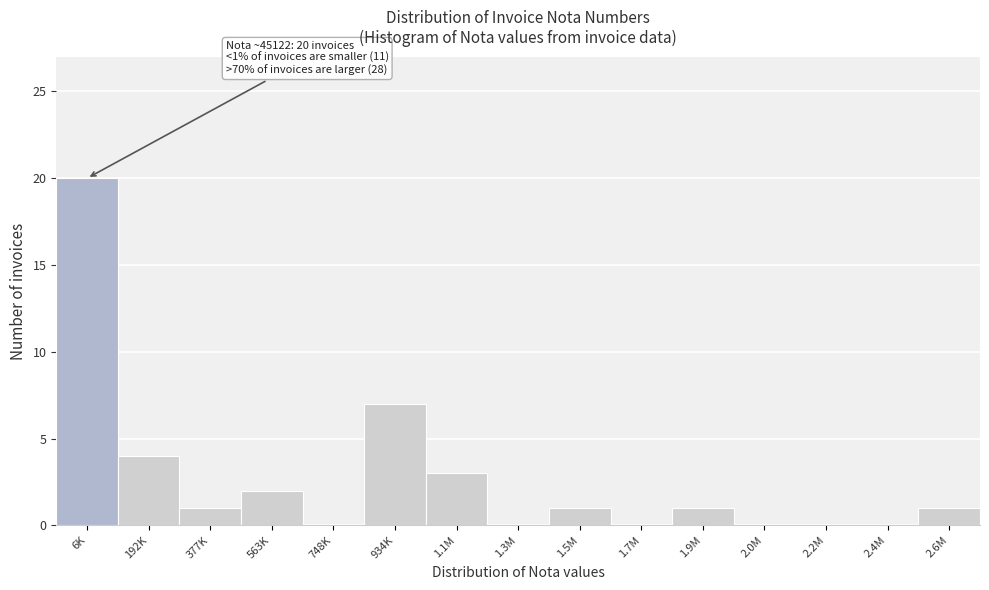

Reading right to left, what are all the values shown in this chart?

2.6M=1	2.4M=0	2.2M=0	2.0M=0	1.9M=1	1.7M=0	1.5M=1	1.3M=0	1.1M=3	934K=7	748K=0	563K=2	377K=1	192K=4	6K=20